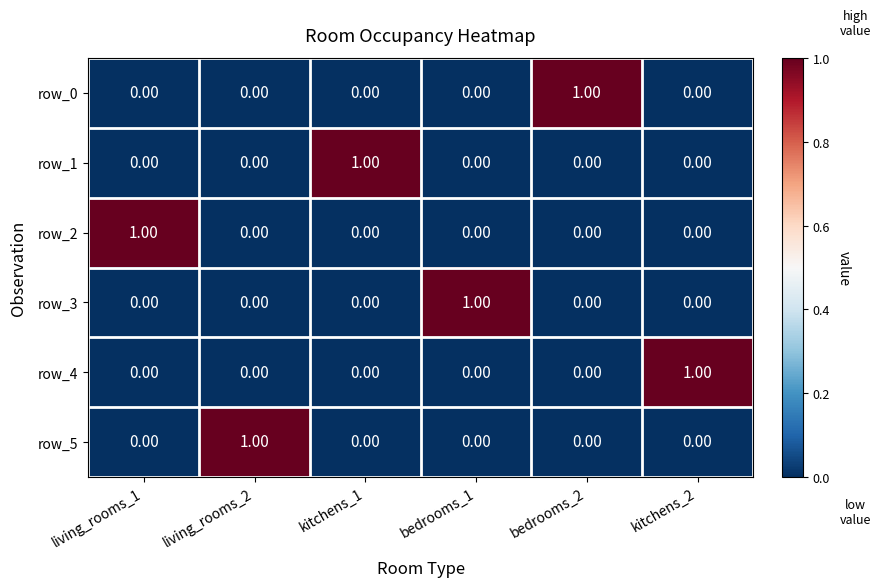

Is the value of row_0 at bedrooms_2 greater than the value of row_1 at kitchens_2?

Yes